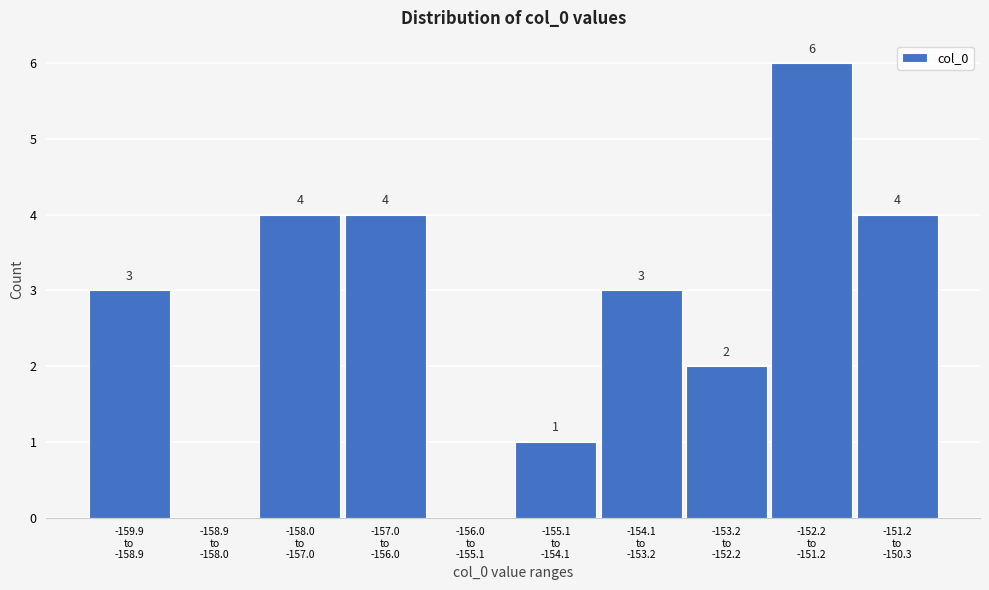

What is the maximum value shown in the chart?

6